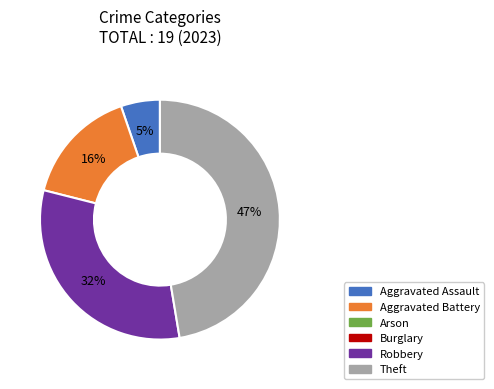

To the nearest percent, what is the difference between the largest and smallest slice percentages?

42%